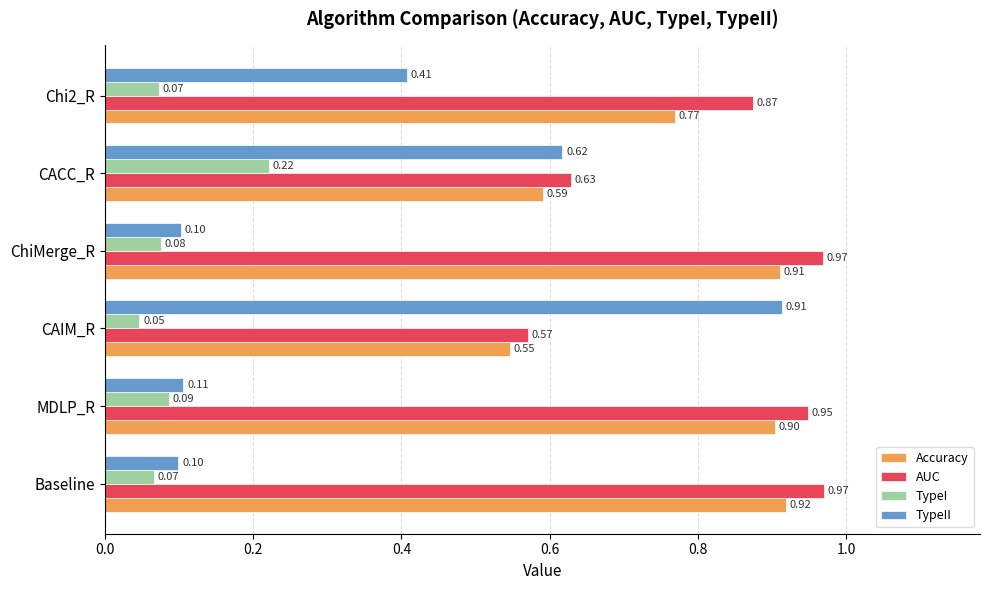

What is the sum of all TypeII values?

2.2